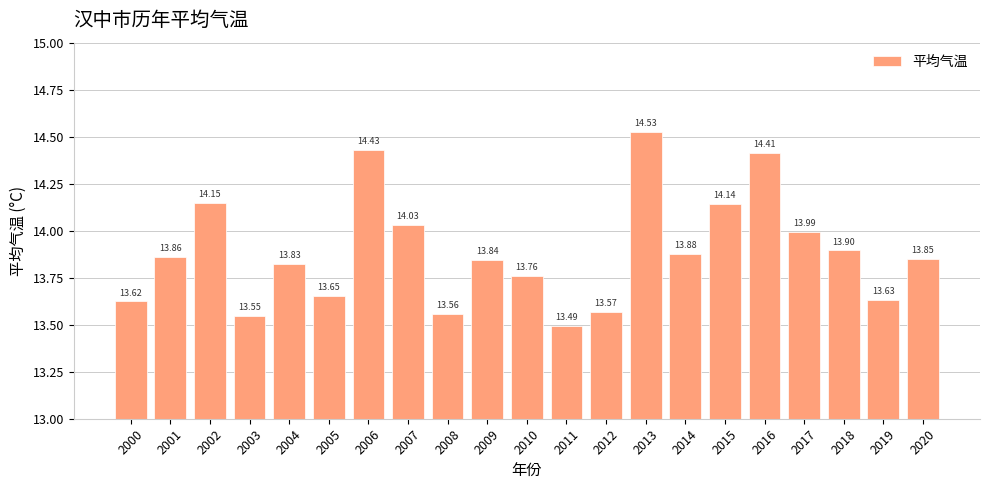

Where is the data nearest to the value 14?

2017